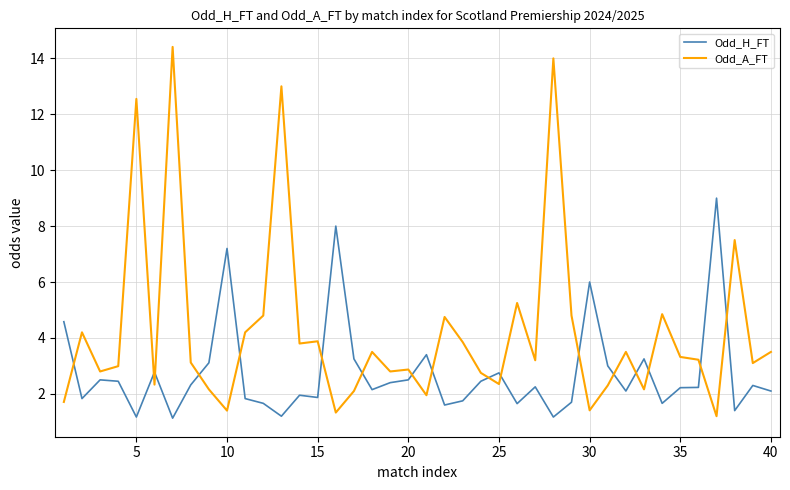

List the series in order of their overall mean, lowest first.

Odd_H_FT, Odd_A_FT